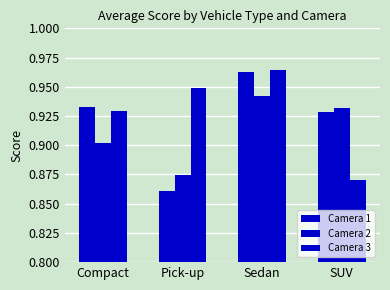

Count the number of data series in this chart.

3